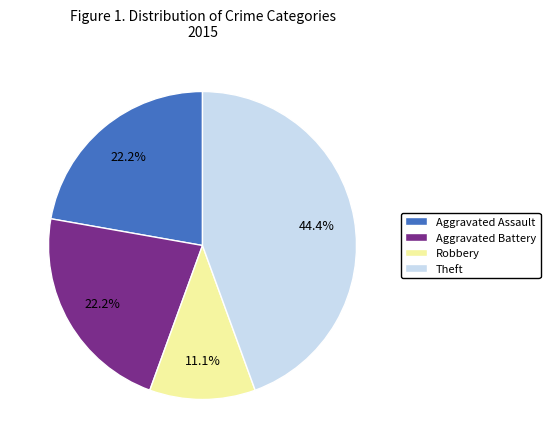

Which category has the biggest portion of the pie?

Theft